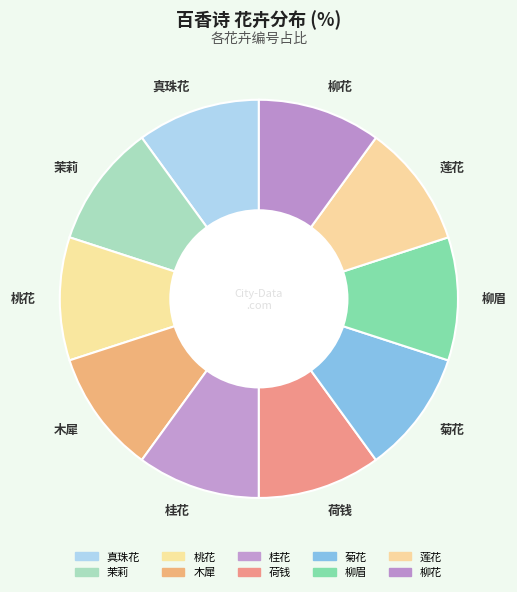

Does any single category account for the majority?

No